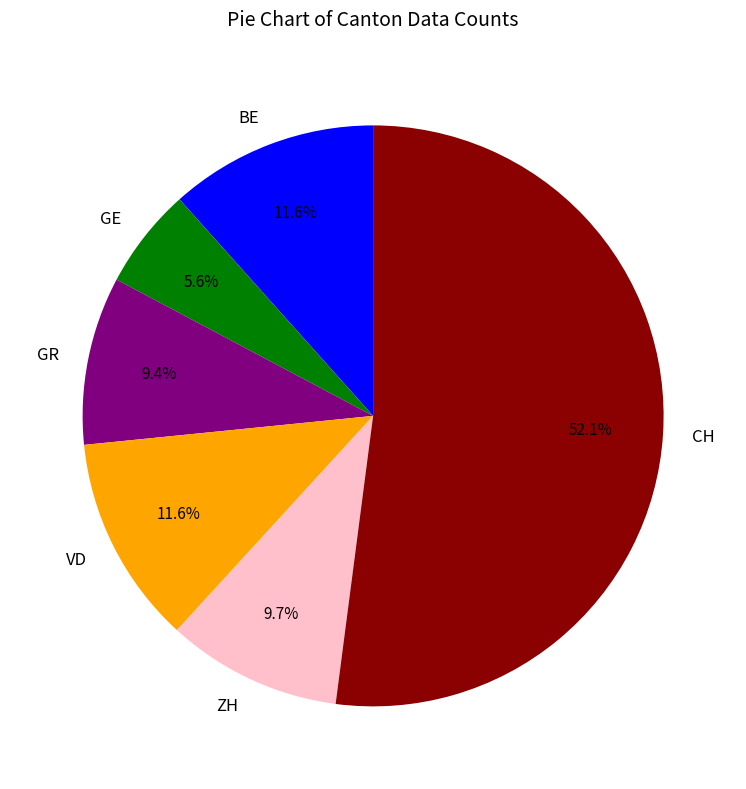

What percentage do GE and GR together represent?

15.0%